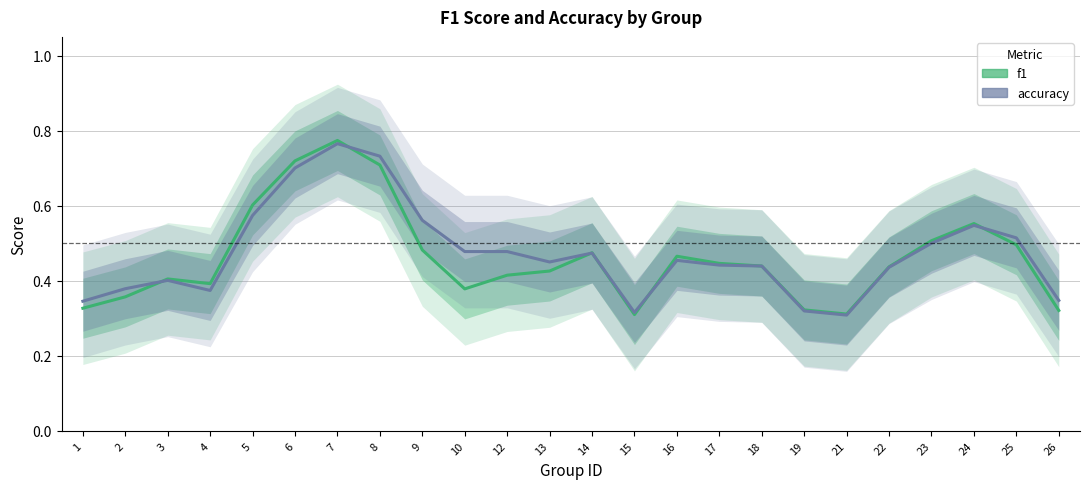

How many lines are shown in the chart?

2